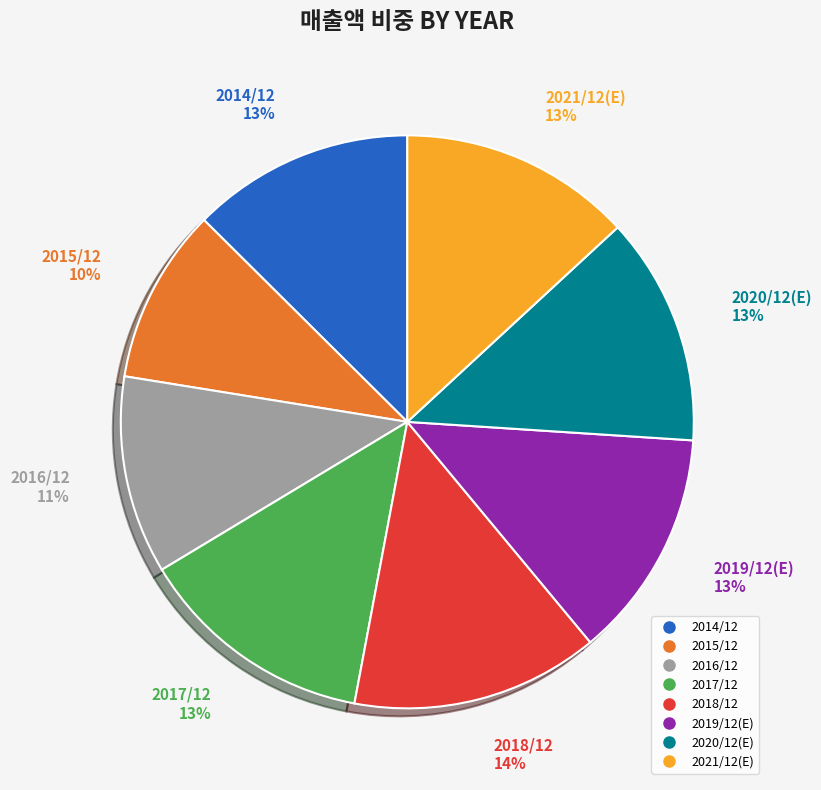

The 2018/12 slice represents 14% of the pie. True or false?

True